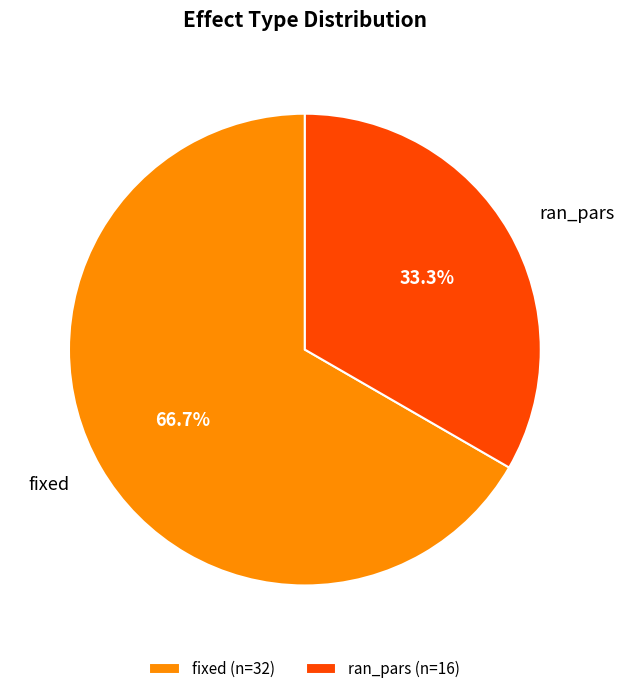

Combined, do fixed and ran_pars account for over 50%?

Yes